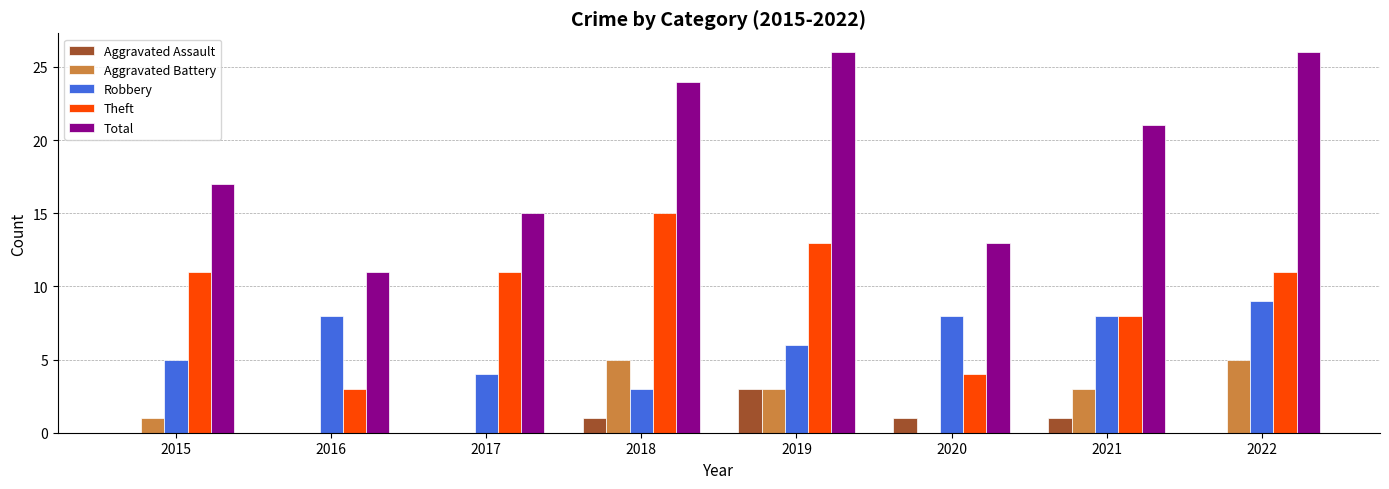

What is the difference between the Theft values at 2019 and 2022?

2